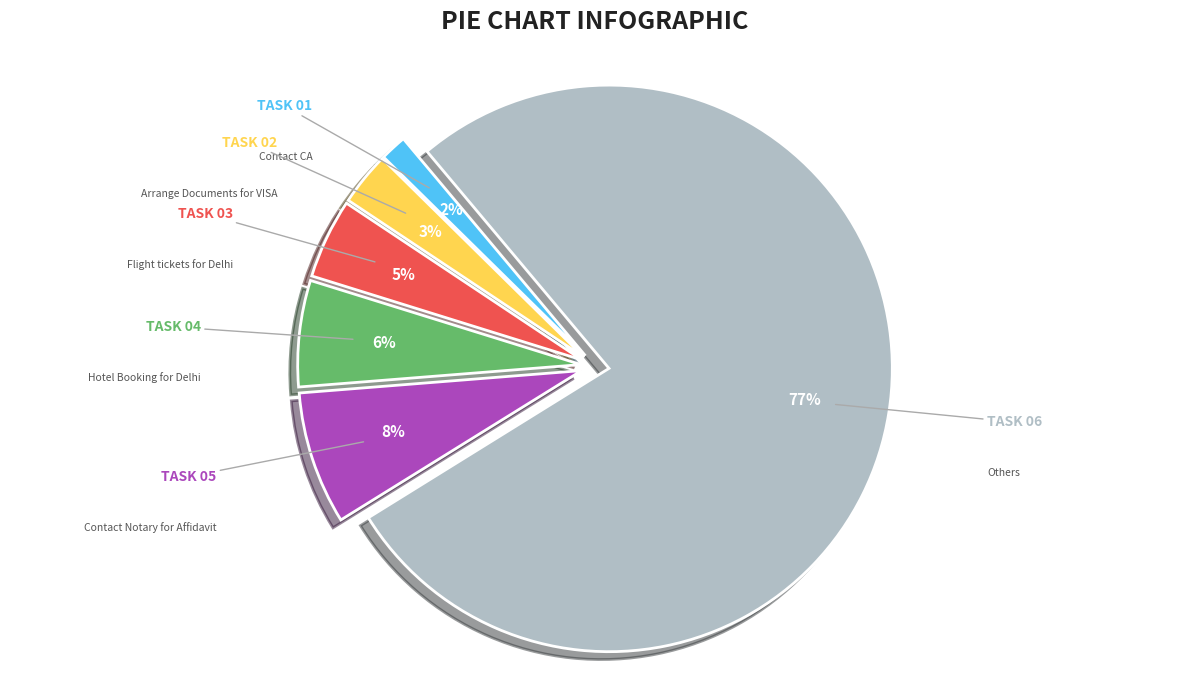

Does any single category account for the majority?

Yes